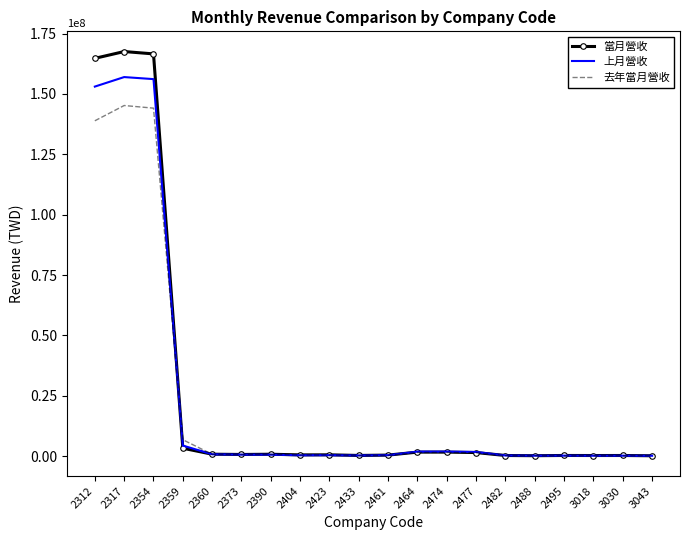

Where is 去年當月營收 nearest to the value 72676368?

2359